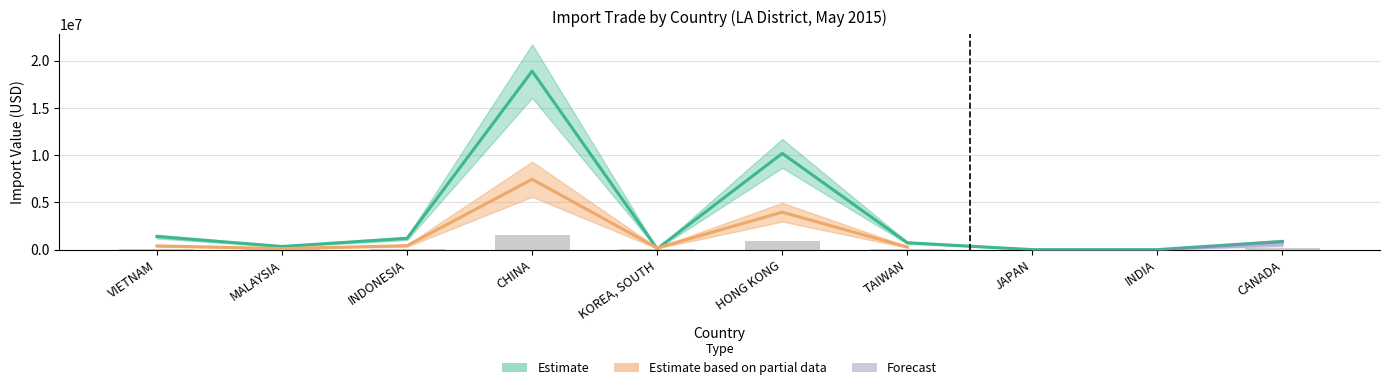

What is the label of the 7th bar from the left?

TAIWAN